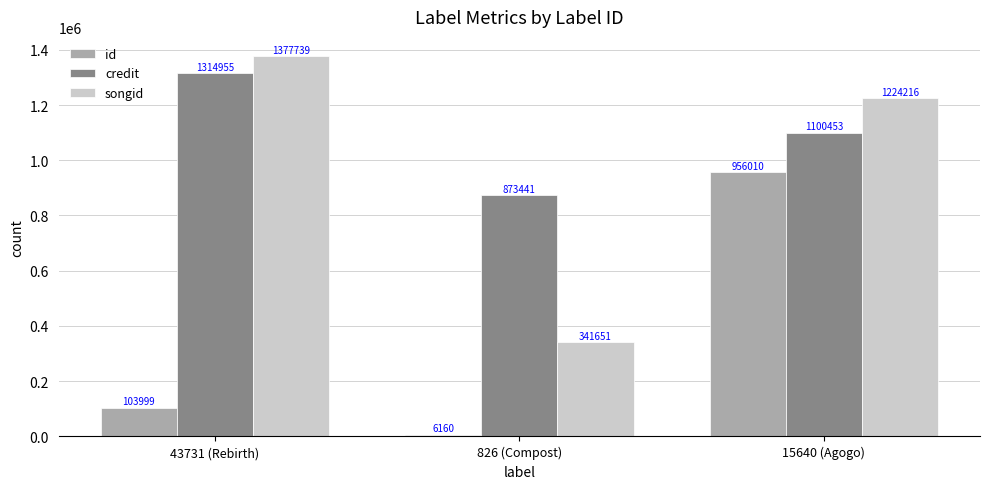

What is the smallest value displayed?

6160